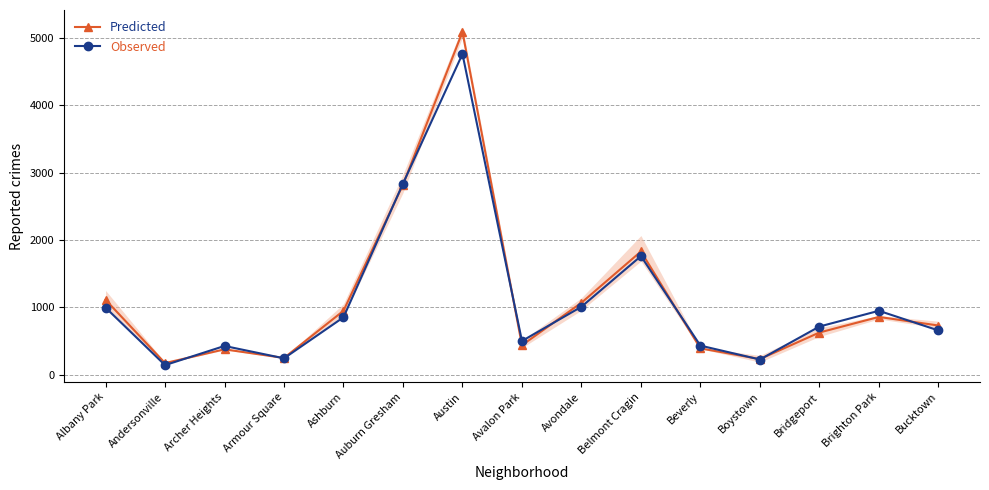

Rank the series by their maximum value, from highest to lowest.

Predicted, Observed